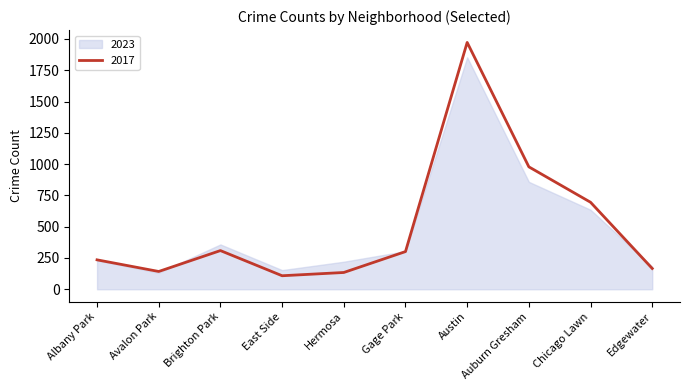

Is it true that the value at Austin is 3481?

False